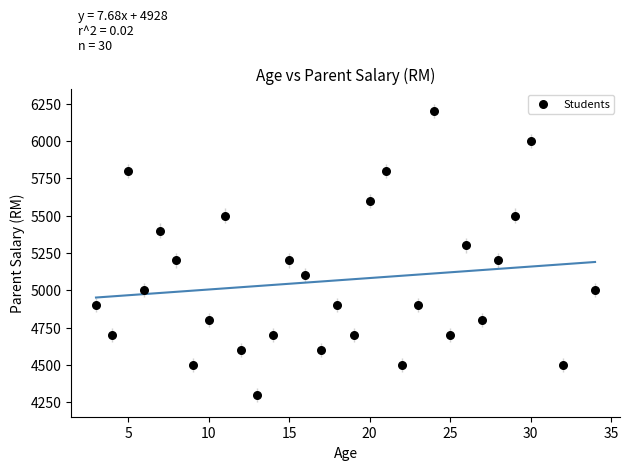

What is the range of X values (max minus min)?

31